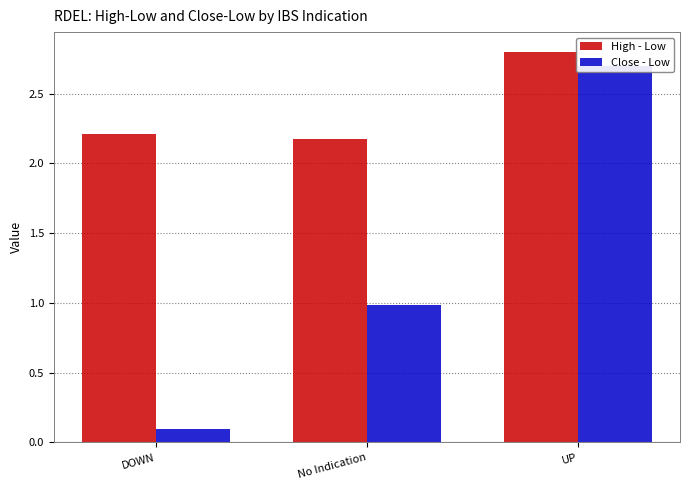

True or false: Close - Low has a value of 2.7 at UP.

True